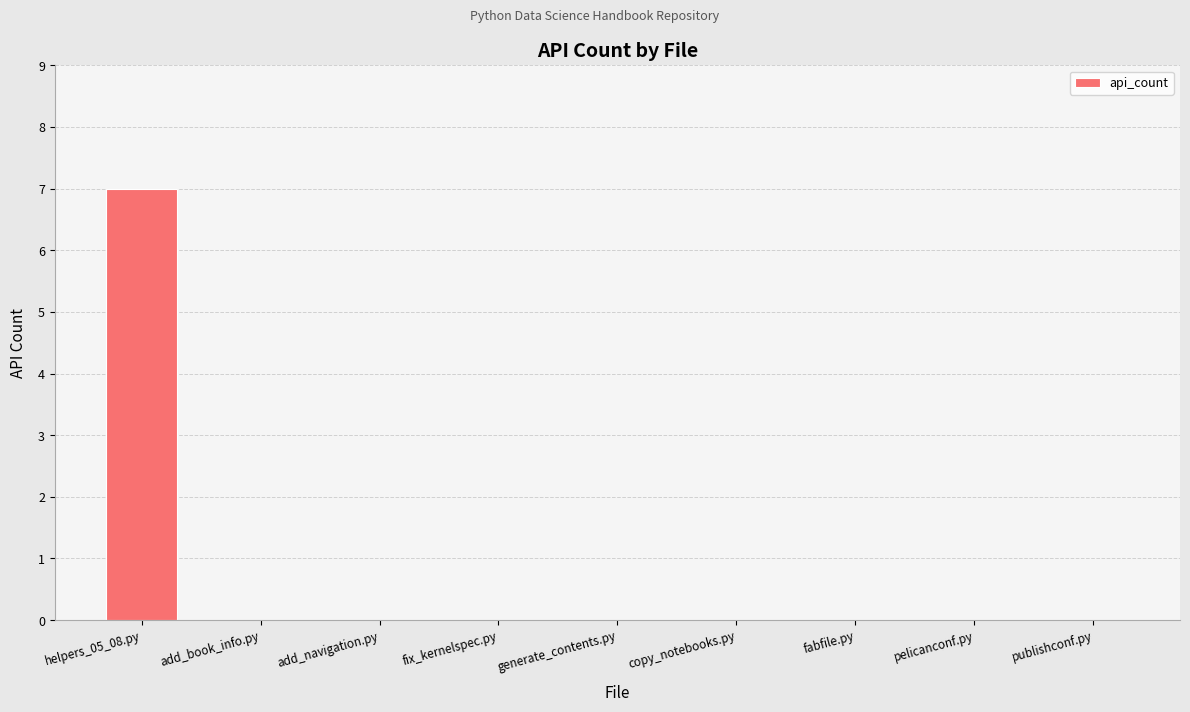

Which has a higher value, helpers_05_08.py or generate_contents.py?

helpers_05_08.py